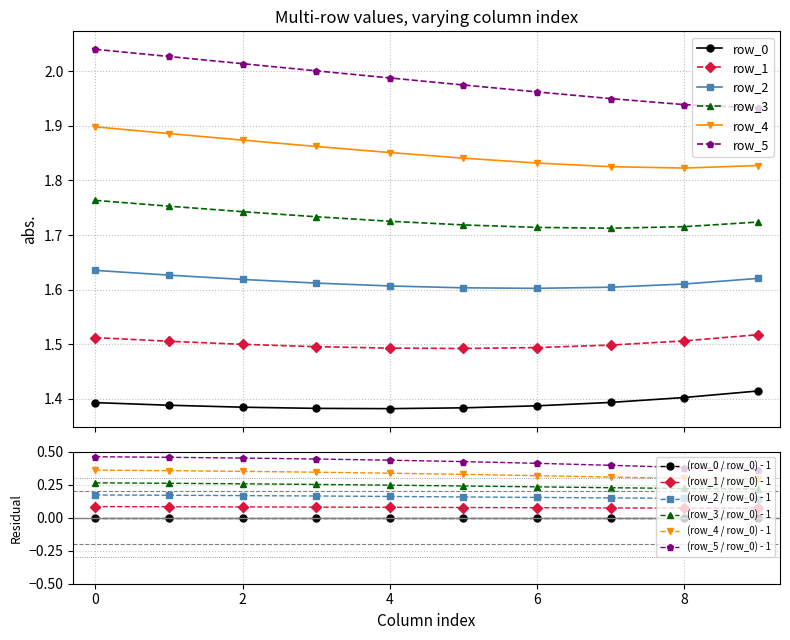

Which category has the lowest value in the row_4 series?

8